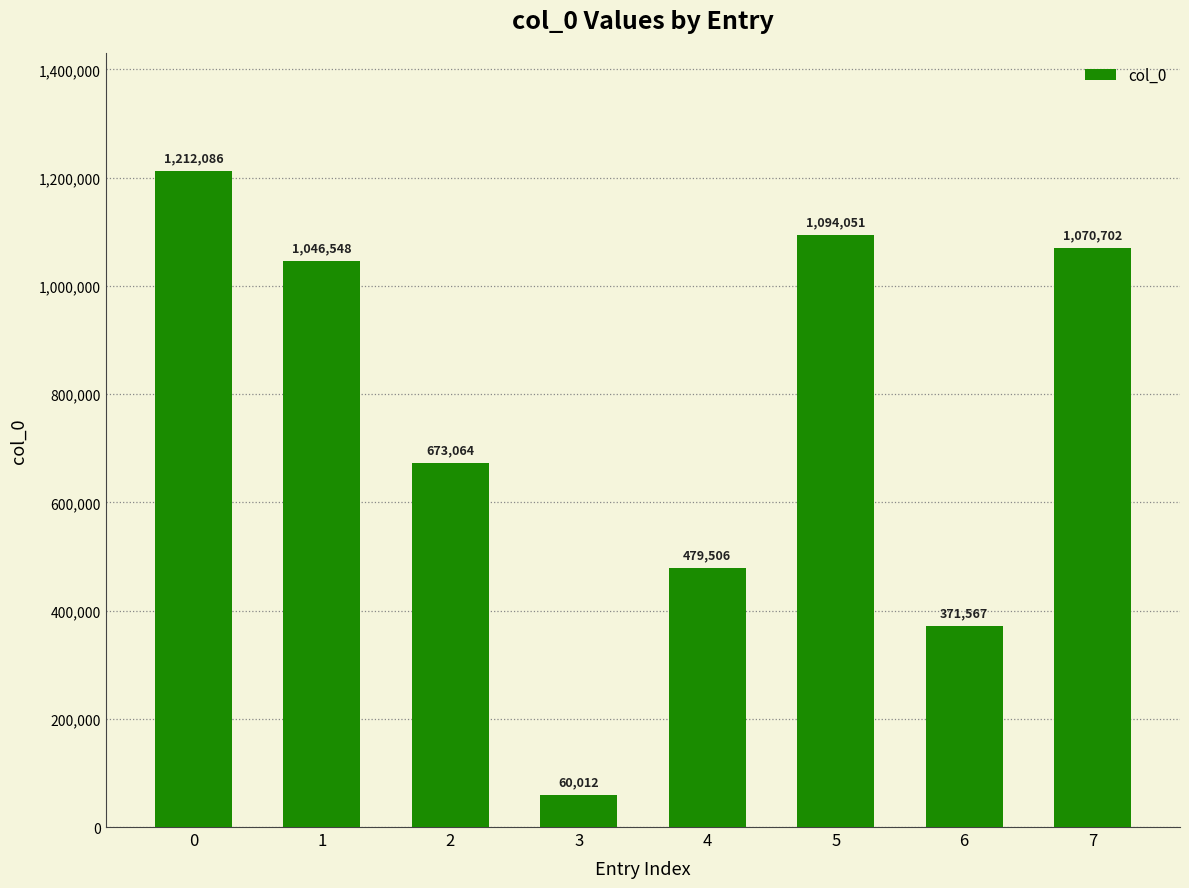

Is it true that the value at 0 is 1732853?

False